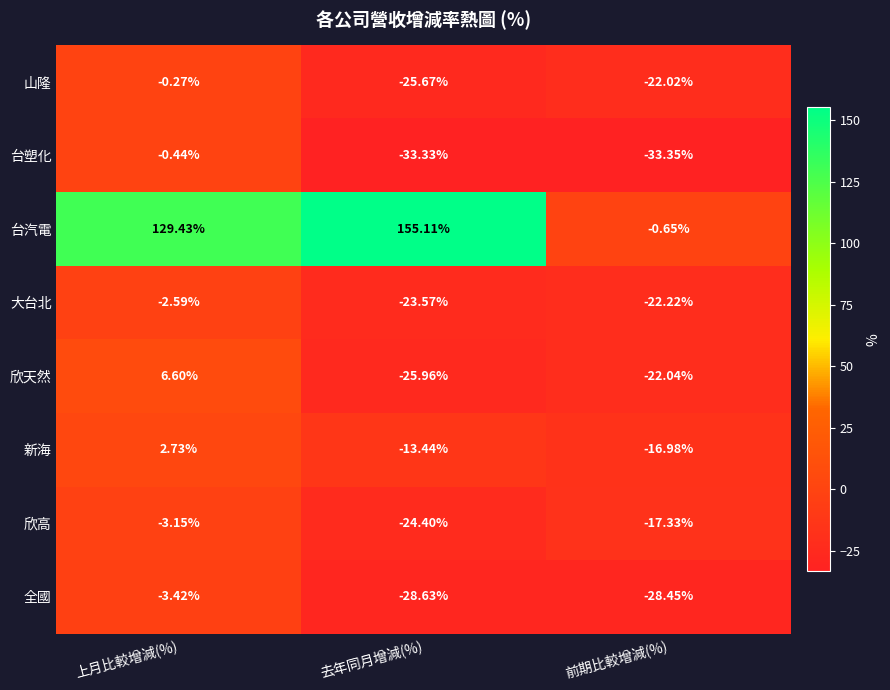

Count the number of categories in the chart.

3